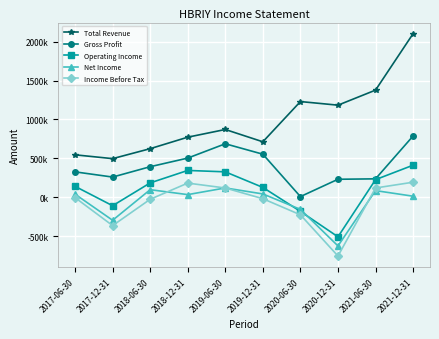

Which category has the highest value in the Operating Income series?

2021-12-31